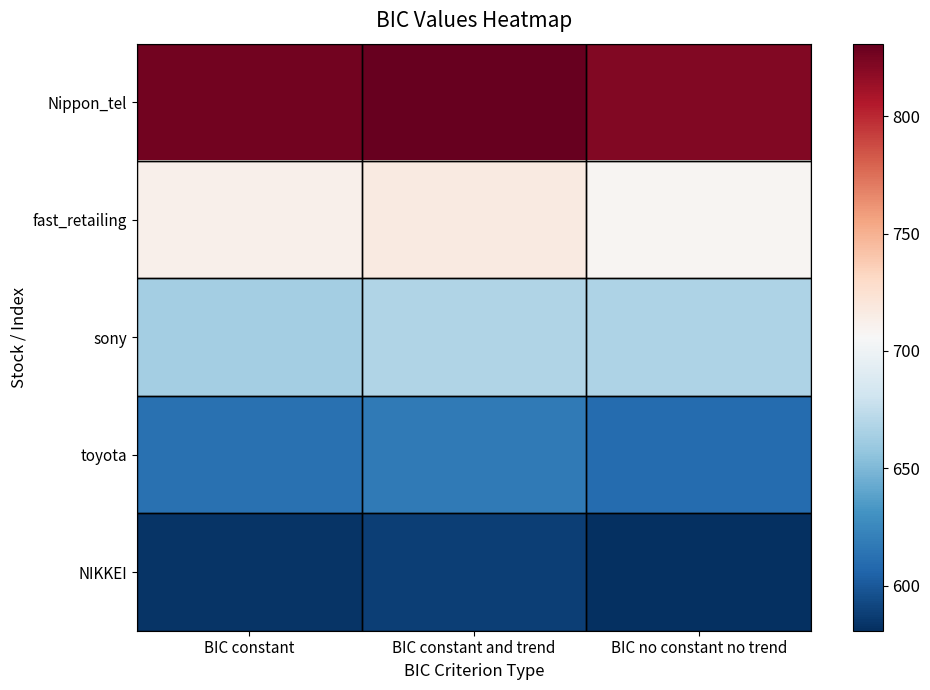

Reading left to right, transcribe all the data shown in this chart.

Nippon_tel: BIC constant=826.5	BIC constant and trend=830.9	BIC no constant no trend=822.0
fast_retailing: BIC constant=712.6	BIC constant and trend=717.2	BIC no constant no trend=708.5
sony: BIC constant=663.7	BIC constant and trend=668.3	BIC no constant no trend=667.5
toyota: BIC constant=613.0	BIC constant and trend=617.0	BIC no constant no trend=609.6
NIKKEI: BIC constant=583.5	BIC constant and trend=588.0	BIC no constant no trend=580.8